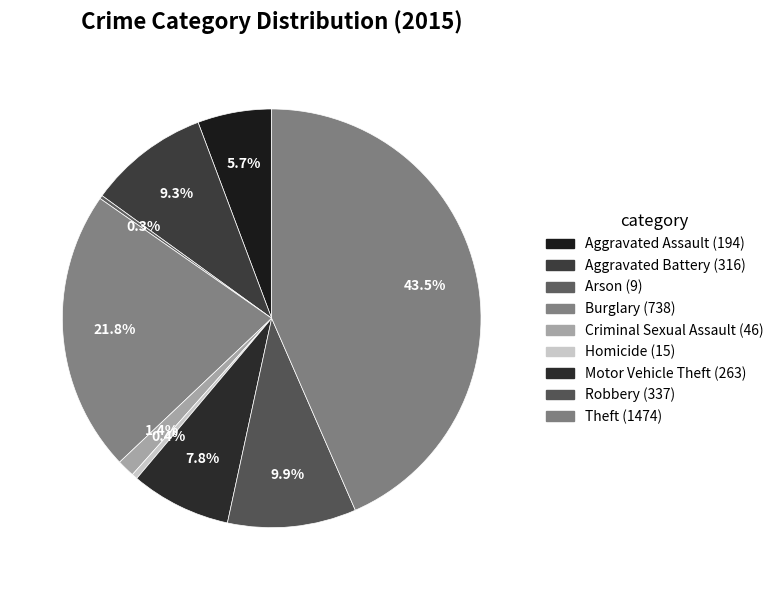

The Aggravated Battery slice represents 9% of the pie. True or false?

True